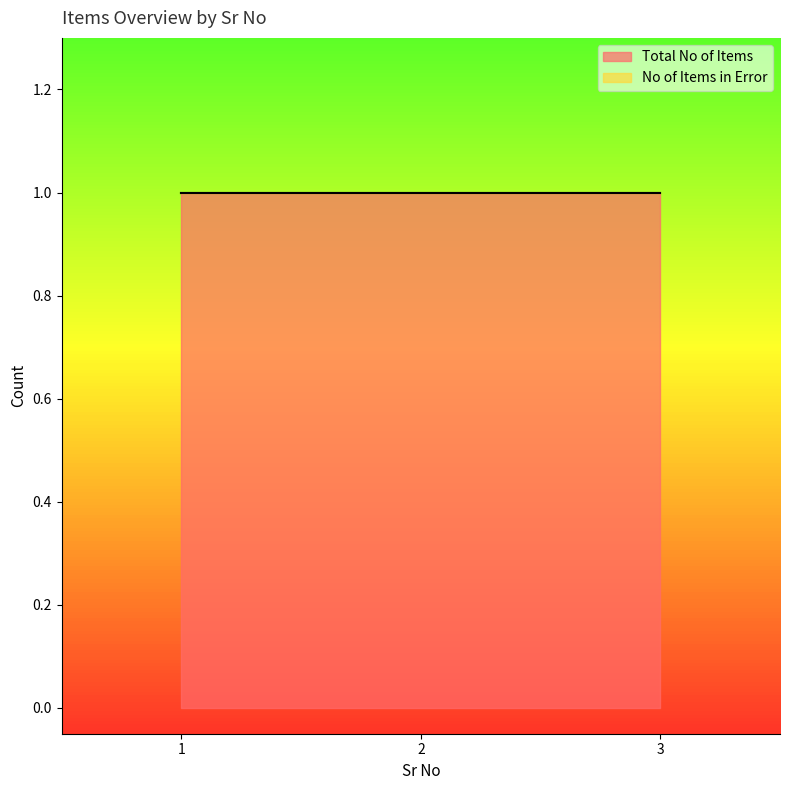

What are all the series names shown in the legend?

Total No of Items, No of Items in Error